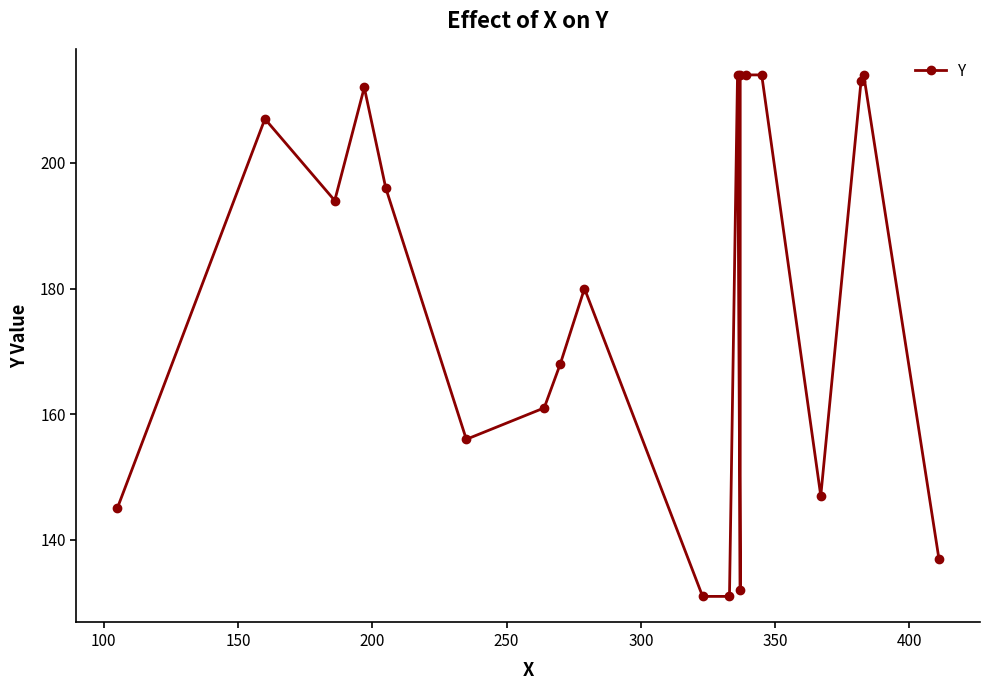

What is the difference between the values at 200 and 400?

44